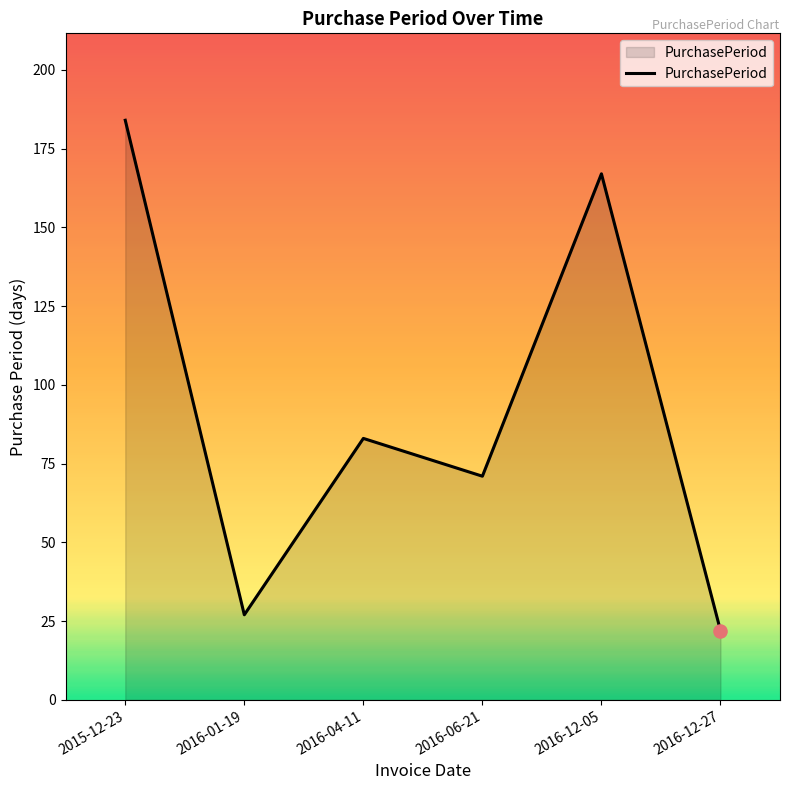

Approximately how many times larger is the value at 2016-12-05 compared to 2016-04-11?

2.0